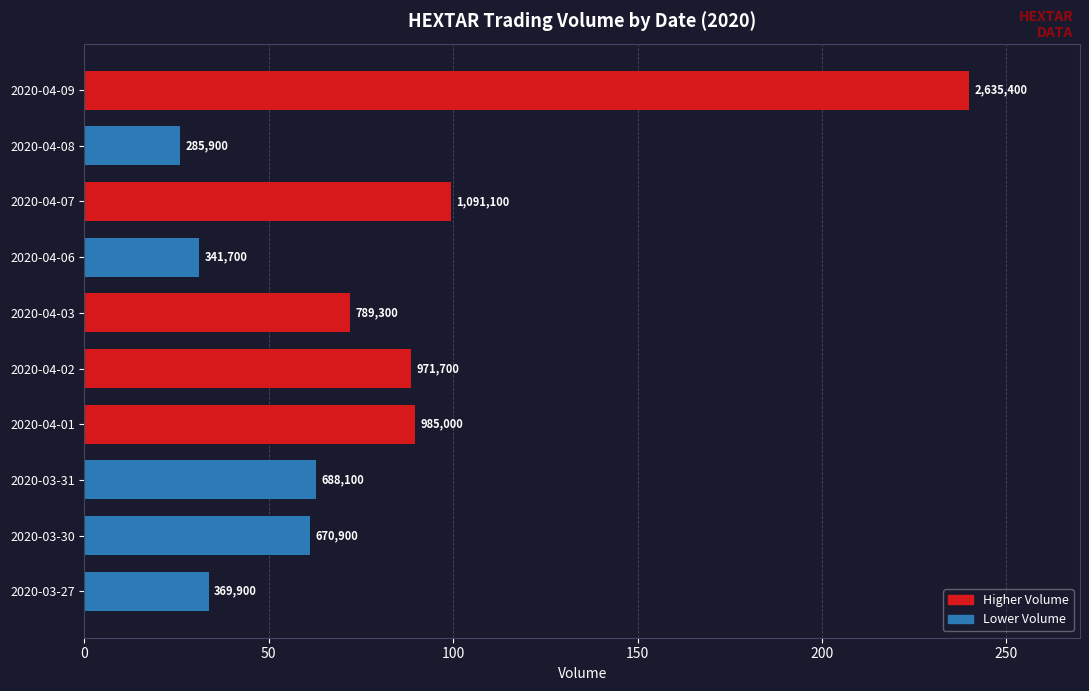

List the series in order of their peak value, highest first.

Higher Volume, Lower Volume